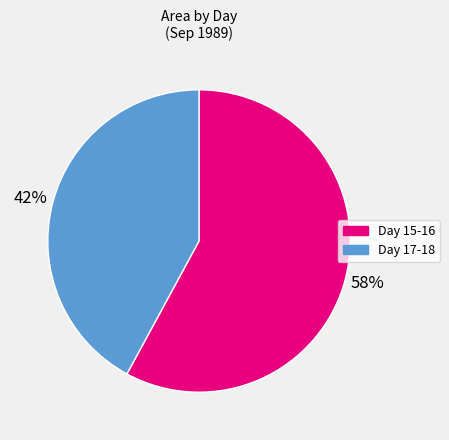

Does any single category account for the majority?

Yes